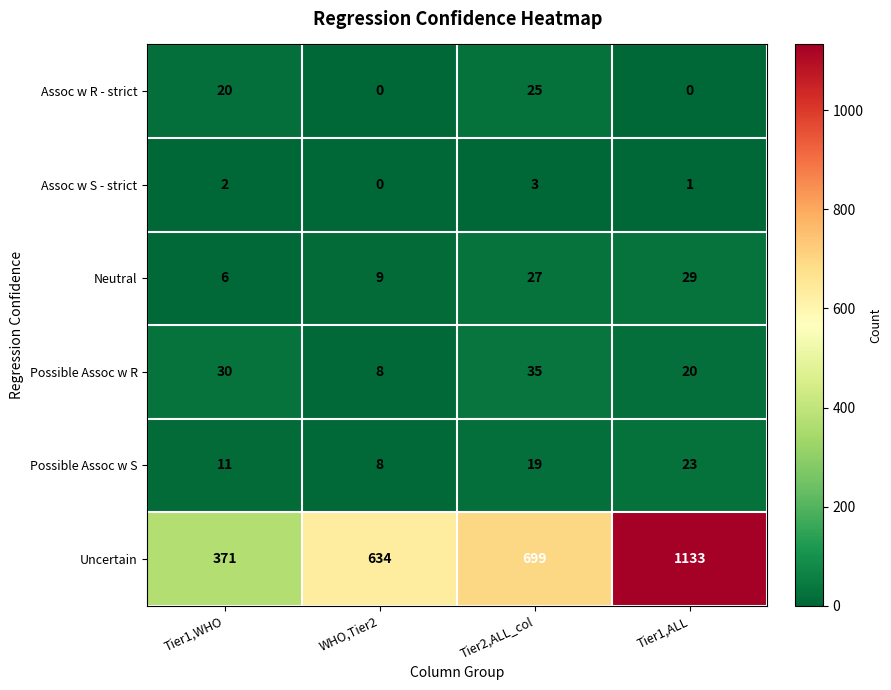

At which label is Assoc w S - strict closest to 1?

Tier1,ALL